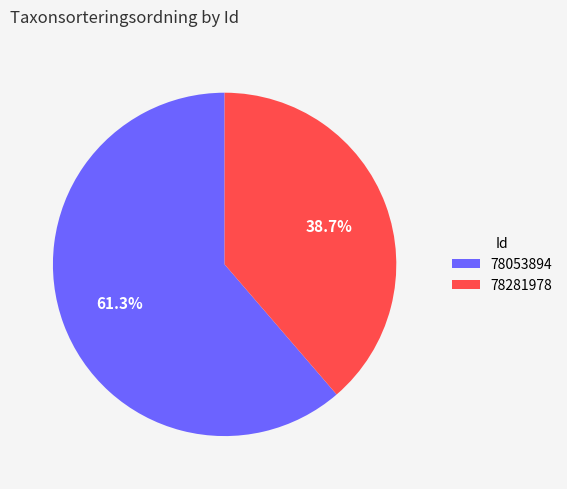

Is the sum of 78053894 and 78281978 greater than half?

Yes